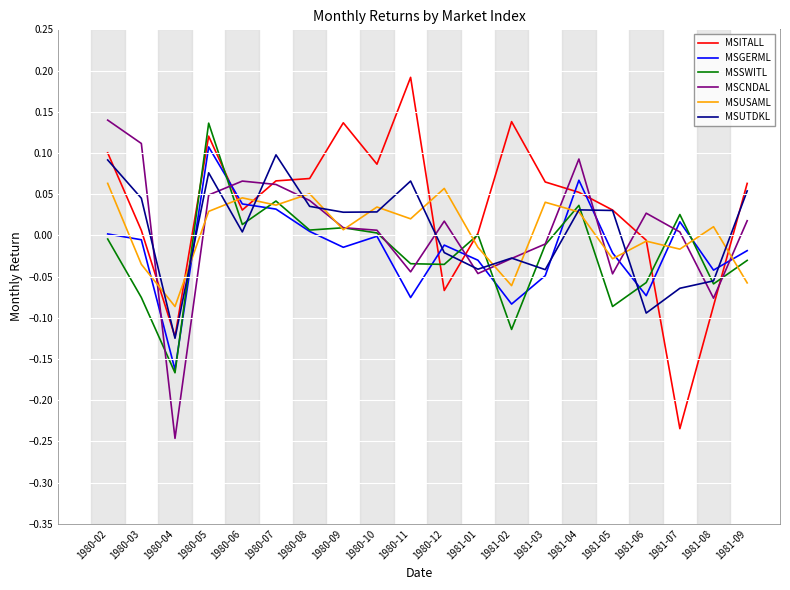

What is the spread (max minus min) of values at 1981-02?

0.3